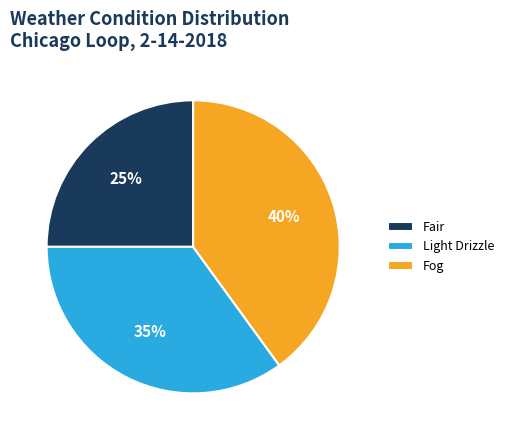

Is it true that Fog is 46% of the pie?

False